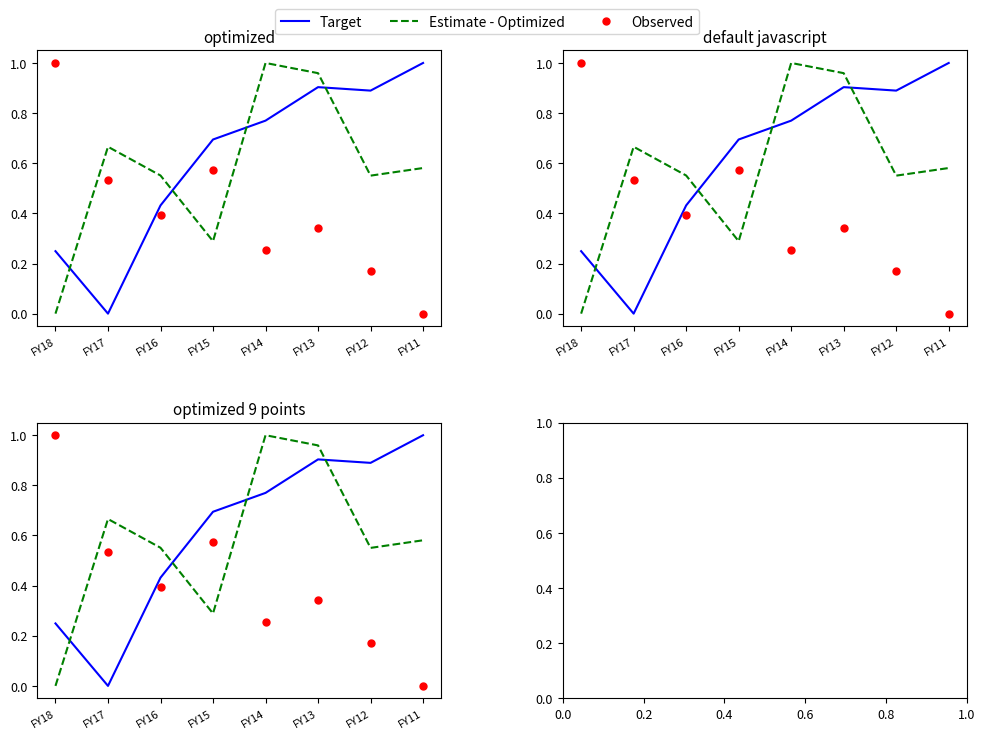

True or false: Estimate - Optimized has a value of 0.0 at FY18.

True